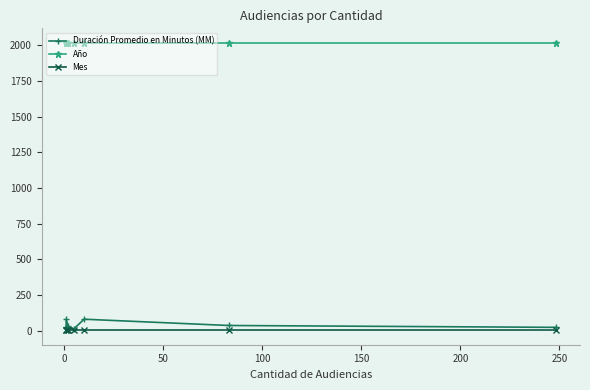

What is the greatest value displayed?

2018